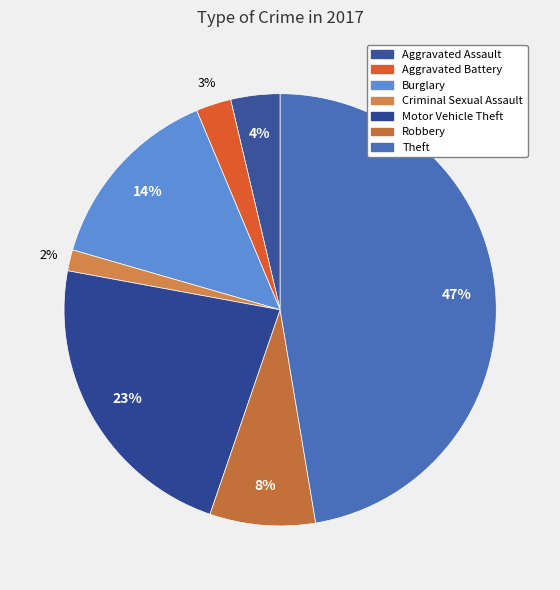

Does Aggravated Battery account for over 50% of the chart?

No